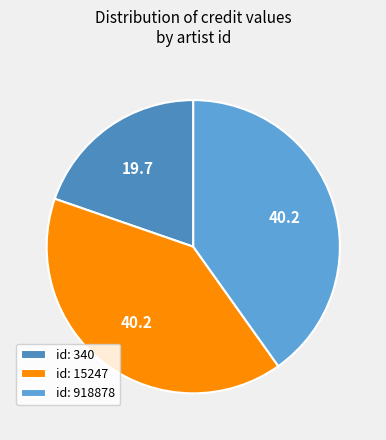

To the nearest percent, what is the difference between the largest and smallest slice percentages?

20%